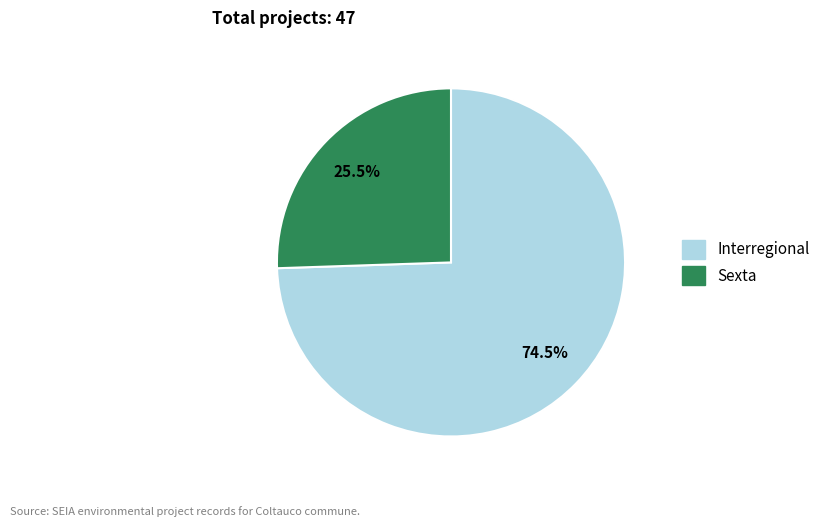

What is the ratio of the value at Sexta to the value at Interregional?

0.3